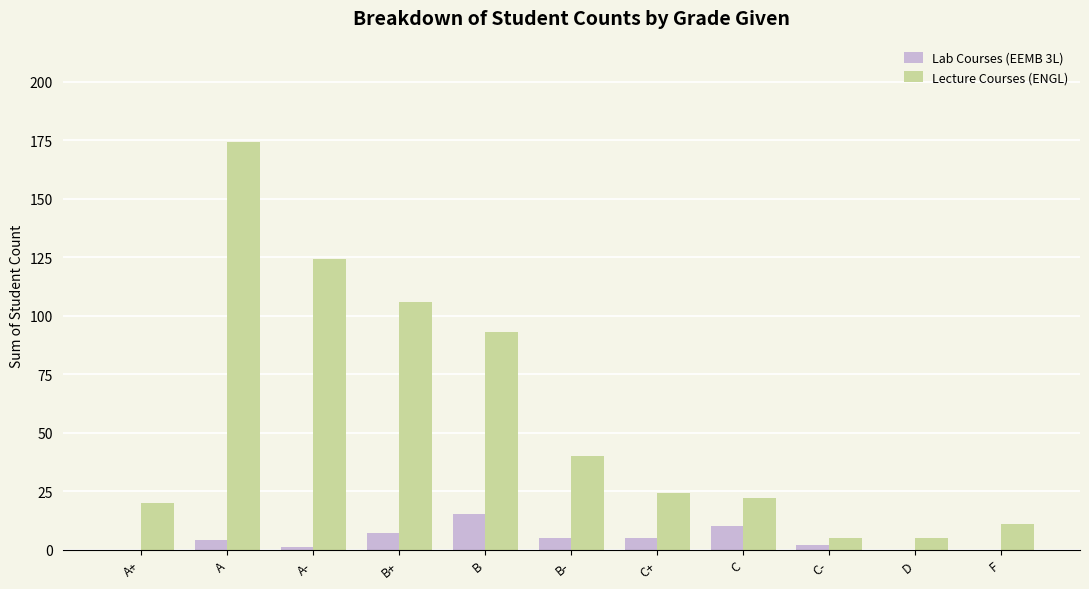

What is the sum of the Lab Courses (EEMB 3L) values at C- and C+?

7